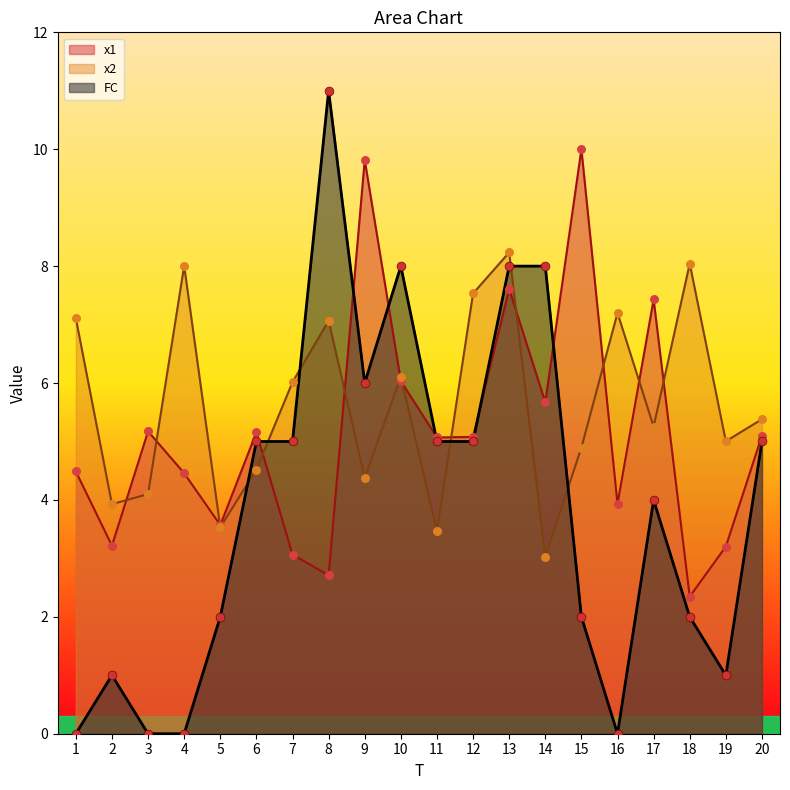

At how many categories does at least one series exceed 10?

2